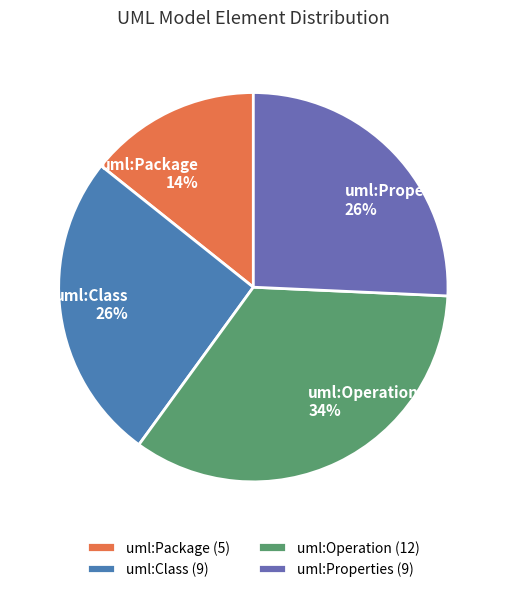

To the nearest percent, what portion does uml:Operation represent?

34%